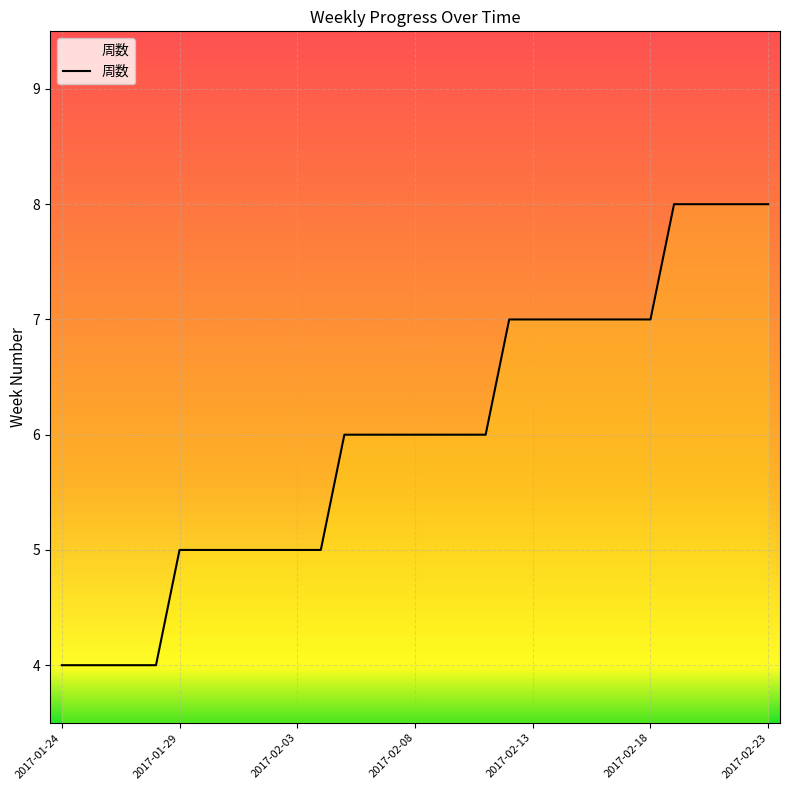

What is the maximum value shown in the chart?

8